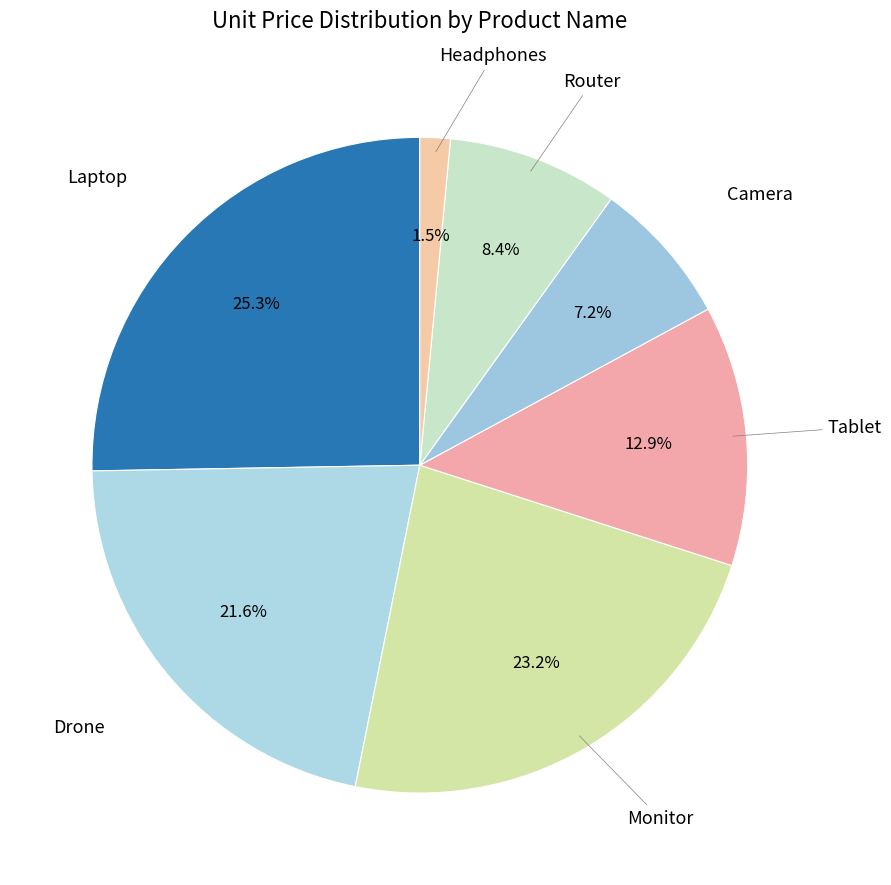

How many slices are in this pie chart?

7